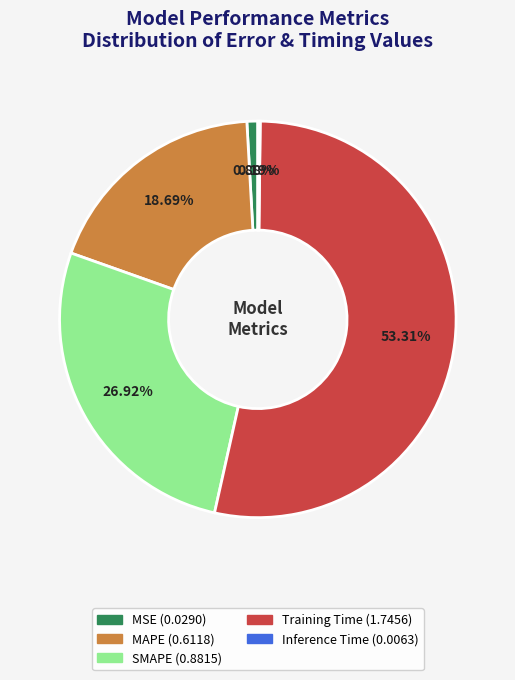

Which slice is the largest?

Training Time